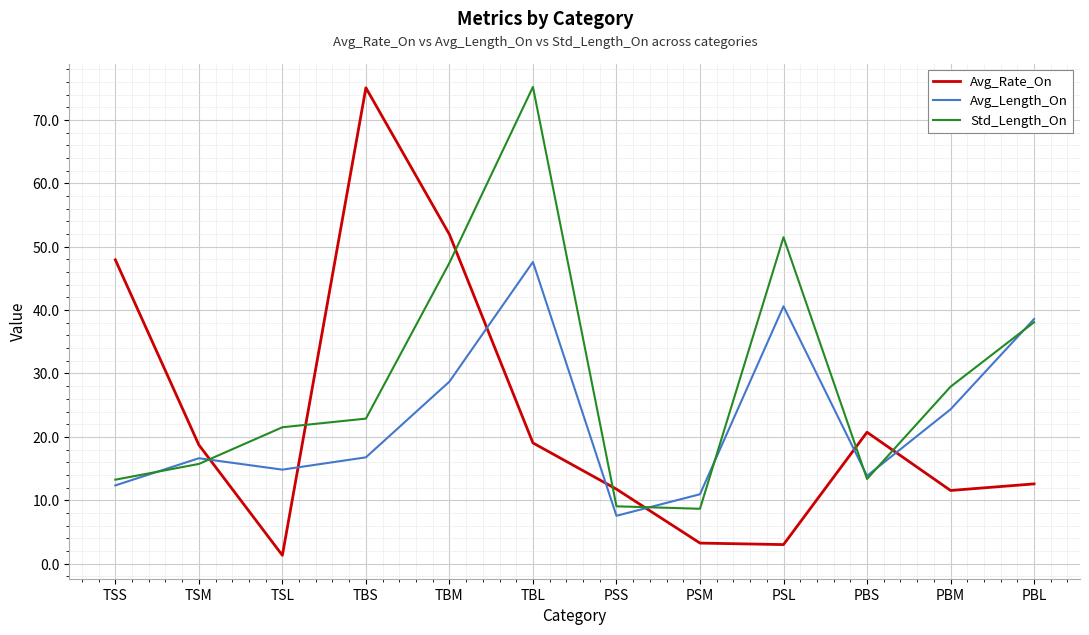

Is the value of Std_Length_On at PBL greater than the value of Avg_Rate_On at TSL?

Yes